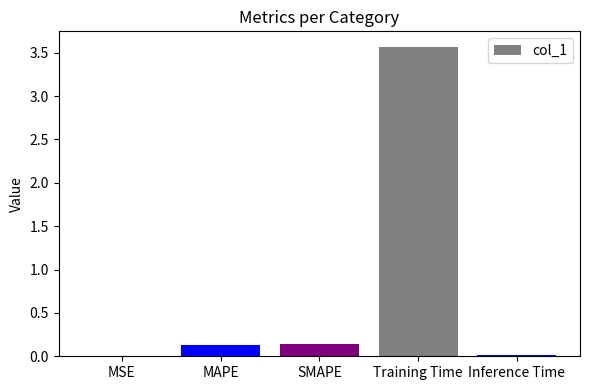

What is the greatest value displayed?

3.6